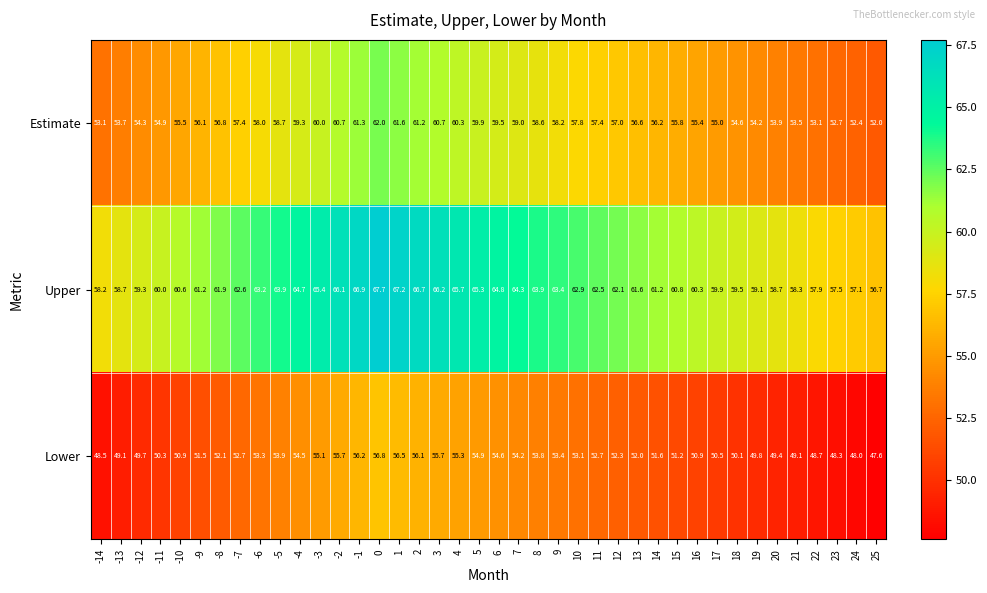

Which series has the largest range (max minus min)?

Upper